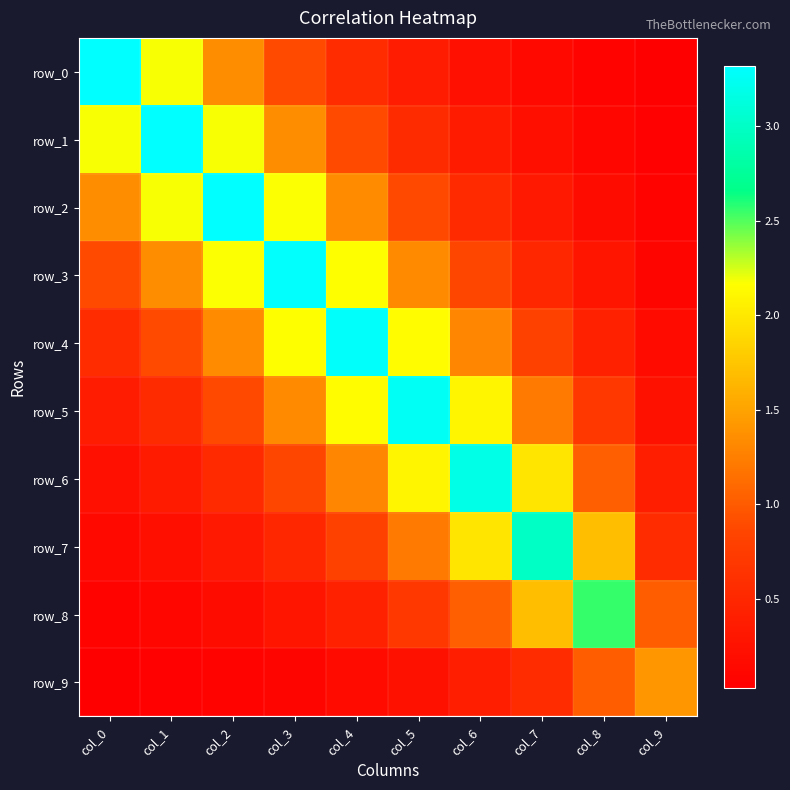

What is the spread (max minus min) of values at col_9?

1.4